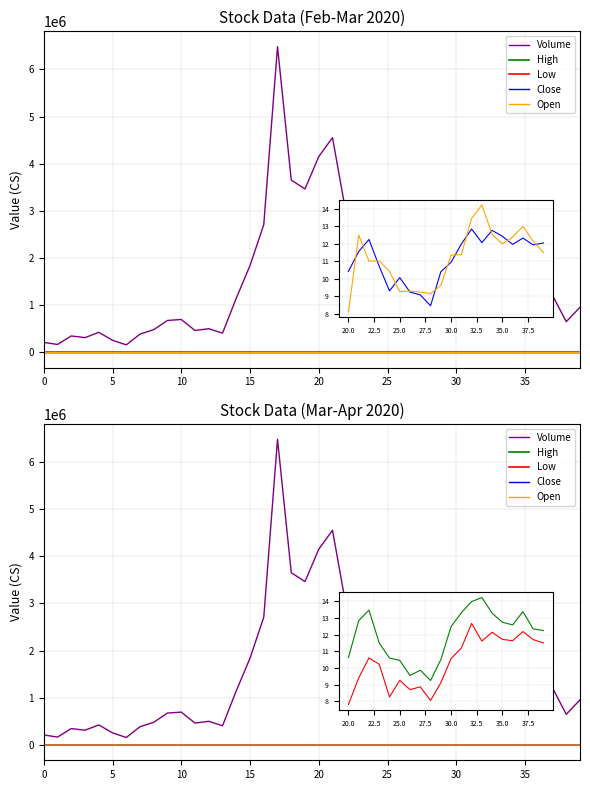

At which category does the chart reach its peak across all series?

17